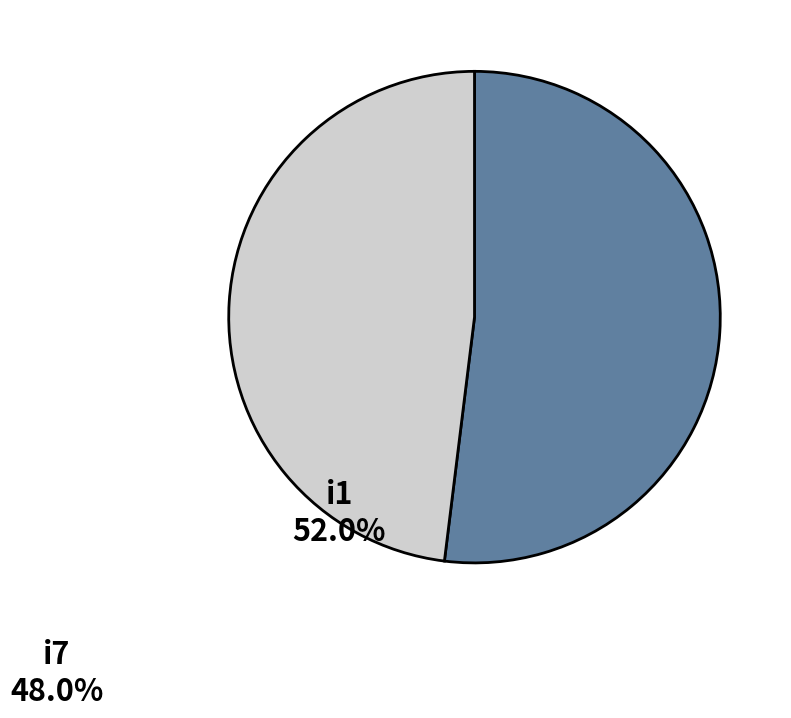

Rank the categories by value from highest to lowest.

i1, i7